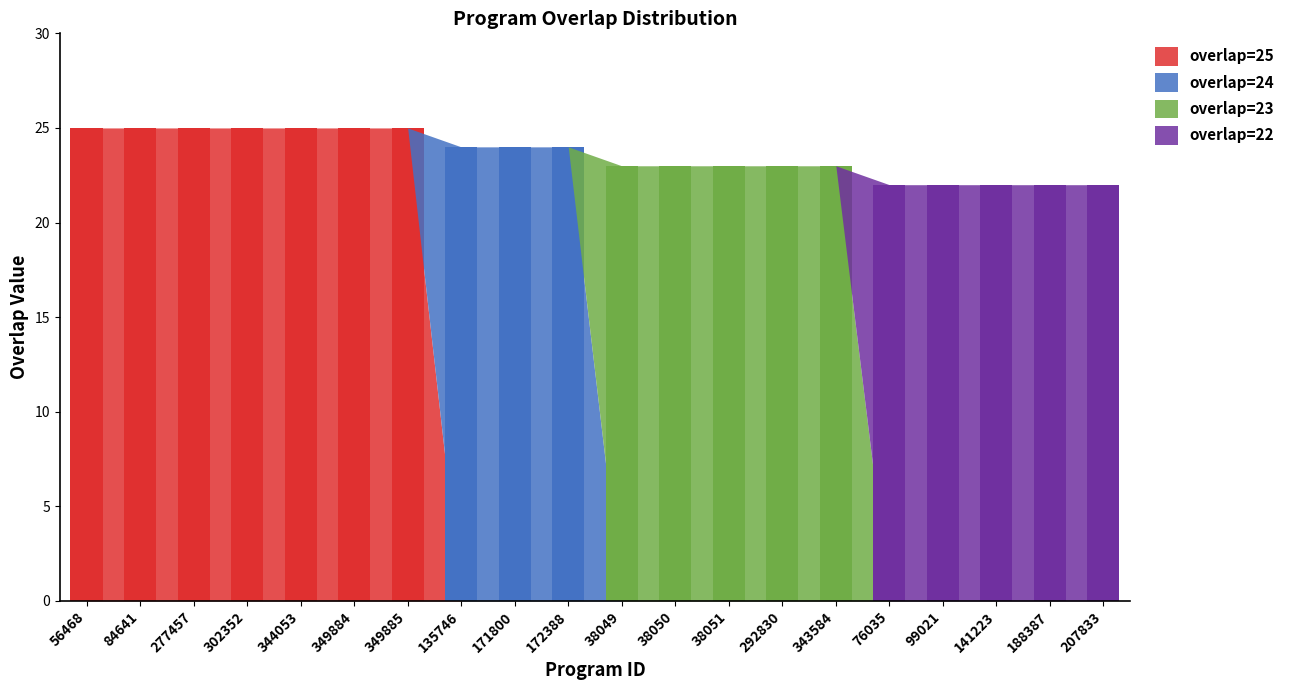

At which category is the sum across all series the highest?

56468